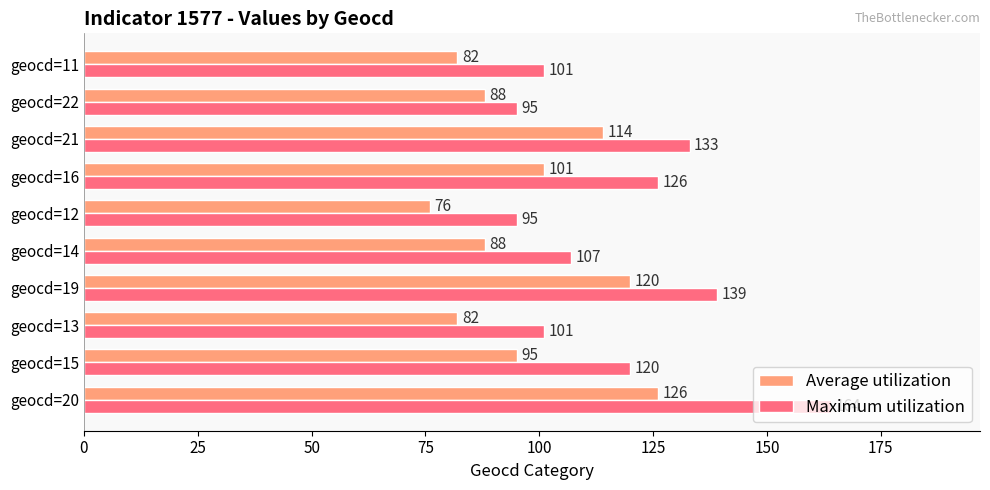

What are all the series names shown in the legend?

Average utilization, Maximum utilization